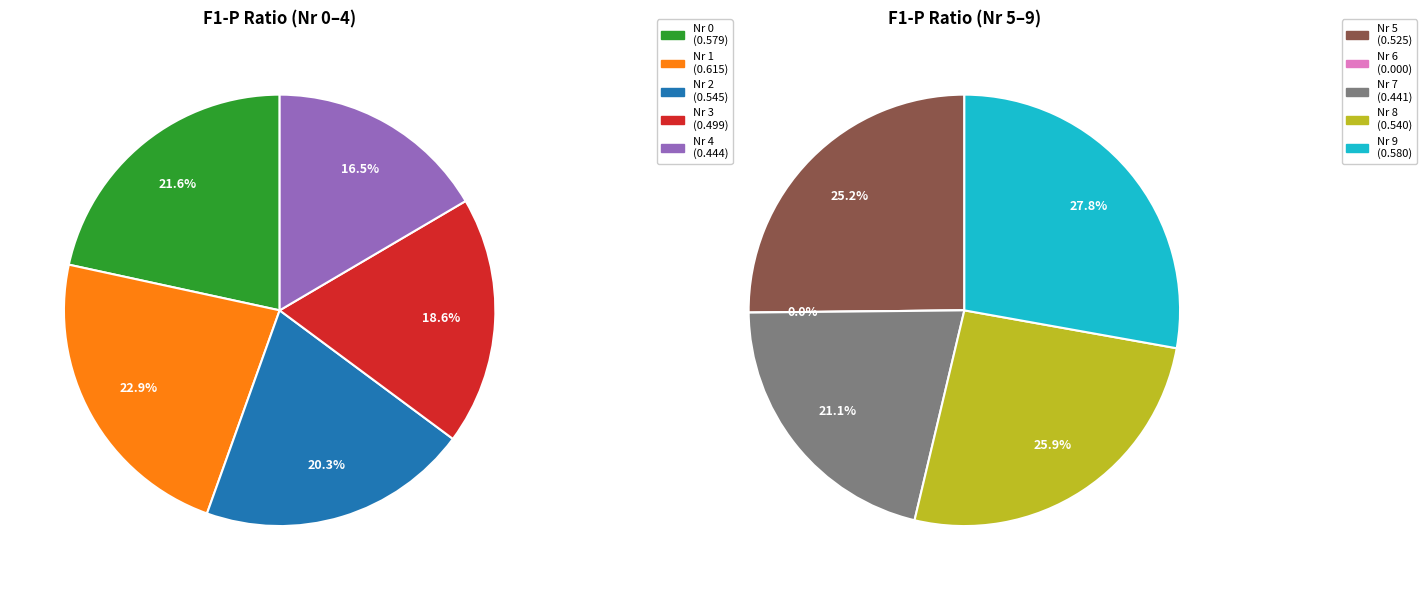

Which slice is the smallest?

6